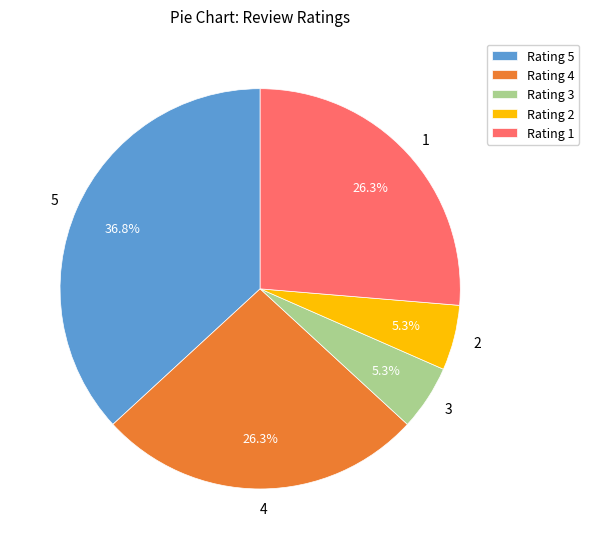

How many slices are in this pie chart?

5